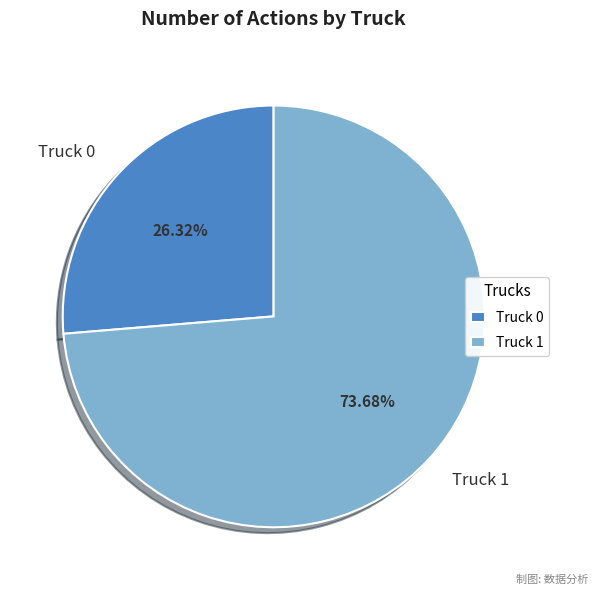

Combined, do Truck 1 and Truck 0 account for over 50%?

Yes